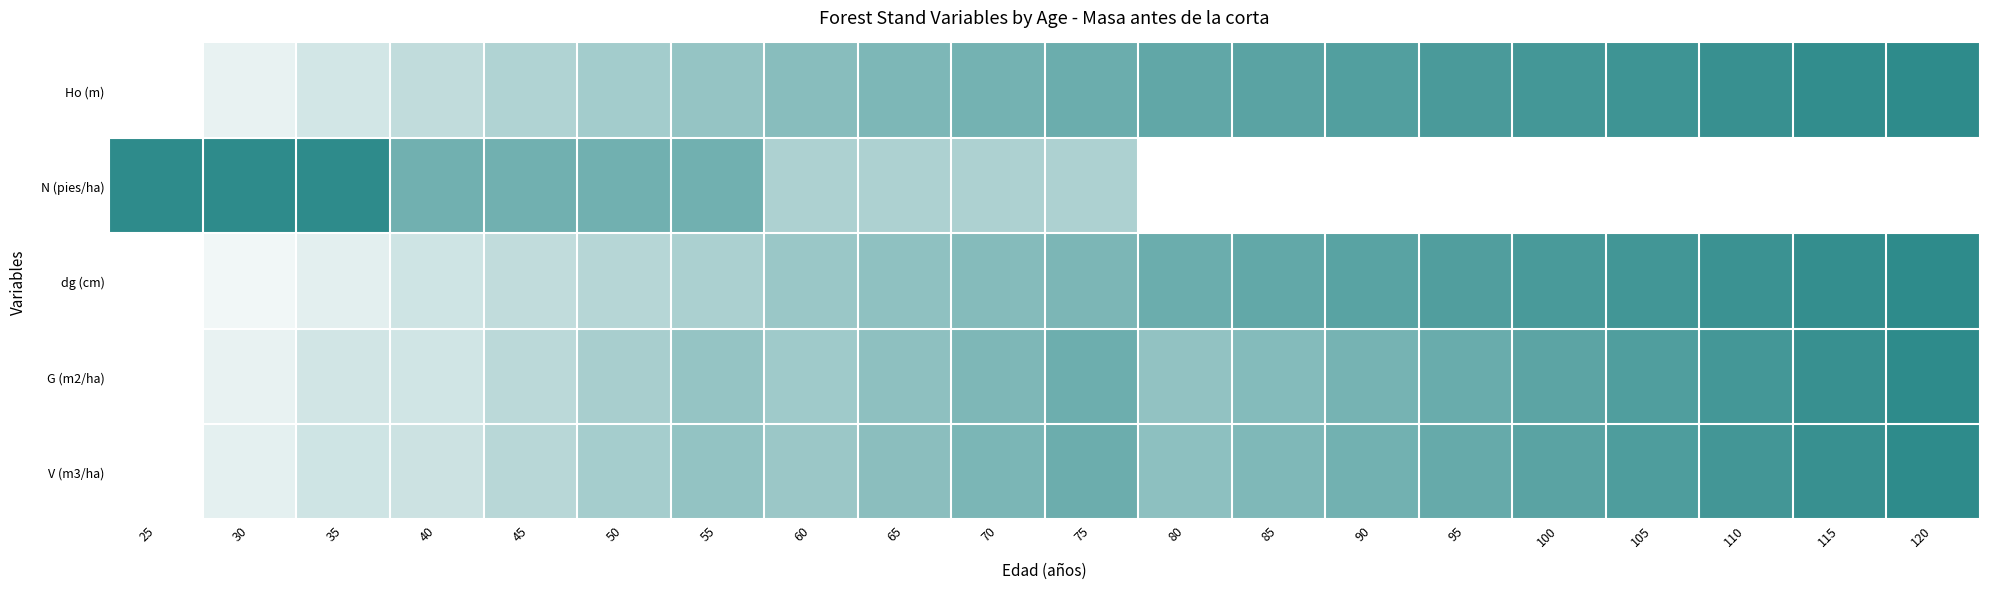

Reading left to right, what are all the values shown in this chart?

Ho (m): 25=0.0	30=0.1	35=0.2	40=0.3	45=0.4	50=0.4	55=0.5	60=0.6	65=0.6	70=0.7	75=0.7	80=0.8	85=0.8	90=0.8	95=0.9	100=0.9	105=0.9	110=0.9	115=1.0	120=1.0
N (pies/ha): 25=1.0	30=1.0	35=1.0	40=0.7	45=0.7	50=0.7	55=0.7	60=0.4	65=0.4	70=0.4	75=0.4	80=0.0	85=0.0	90=0.0	95=0.0	100=0.0	105=0.0	110=0.0	115=0.0	120=0.0
dg (cm): 25=0.0	30=0.1	35=0.1	40=0.2	45=0.3	50=0.3	55=0.4	60=0.5	65=0.5	70=0.6	75=0.6	80=0.7	85=0.7	90=0.8	95=0.8	100=0.9	105=0.9	110=0.9	115=1.0	120=1.0
G (m2/ha): 25=0.0	30=0.1	35=0.2	40=0.2	45=0.3	50=0.4	55=0.5	60=0.5	65=0.5	70=0.6	75=0.7	80=0.5	85=0.6	90=0.7	95=0.7	100=0.8	105=0.8	110=0.9	115=0.9	120=1.0
V (m3/ha): 25=0.0	30=0.1	35=0.2	40=0.2	45=0.3	50=0.4	55=0.5	60=0.5	65=0.6	70=0.6	75=0.7	80=0.5	85=0.6	90=0.7	95=0.7	100=0.8	105=0.8	110=0.9	115=0.9	120=1.0